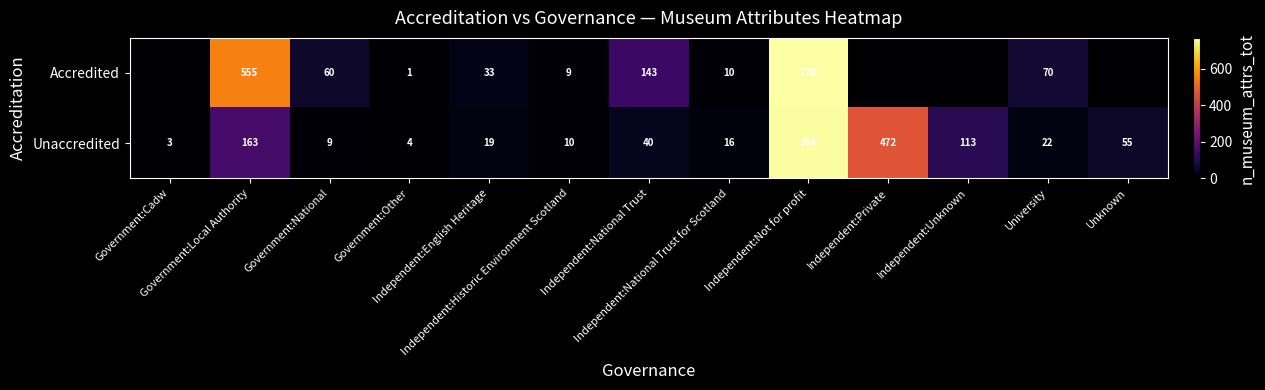

What is the difference between the Unaccredited values at Government:Cadw and Independent:Unknown?

110